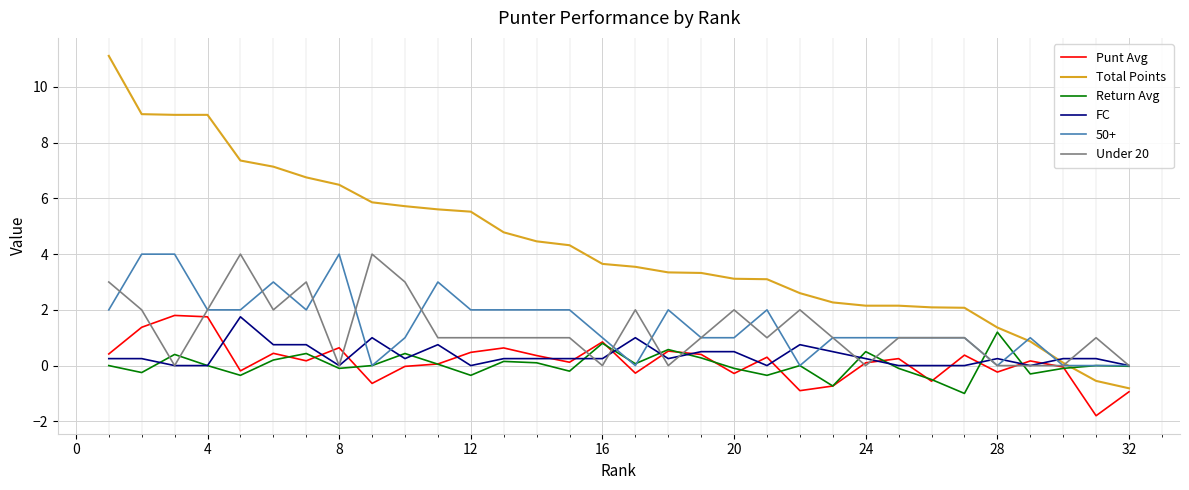

Which series has the largest total across all categories?

Total Points